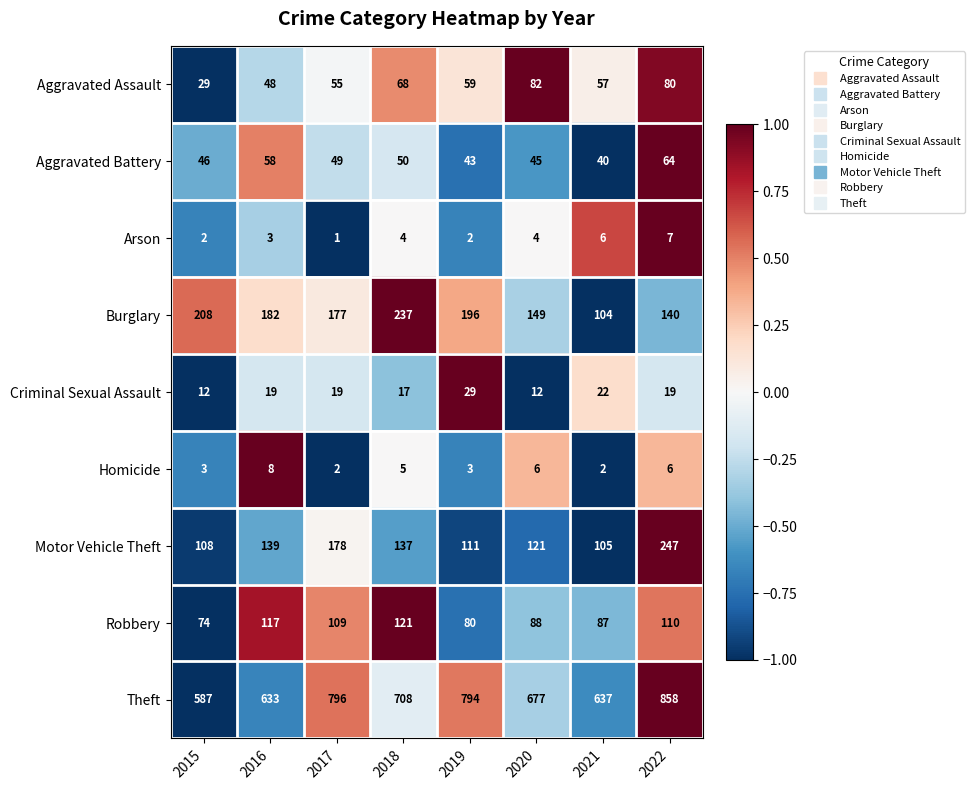

What is the spread (max minus min) of values at 2022?

852